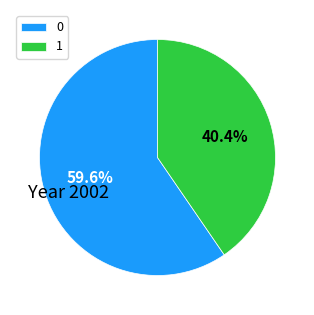

Rank the categories by value from highest to lowest.

0, 1